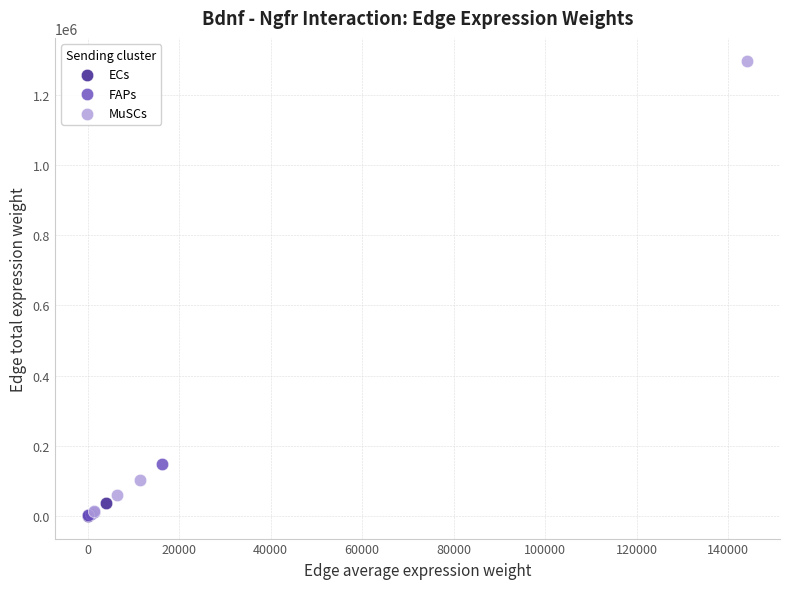

Which series has the largest Y range (max minus min)?

MuSCs